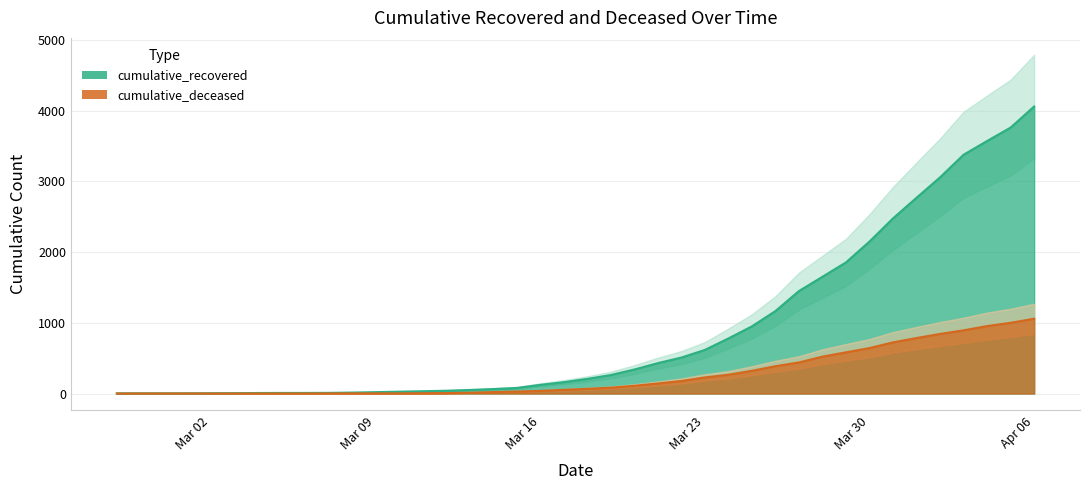

Is it true that cumulative_recovered equals 3445 at 2020-03-31?

False